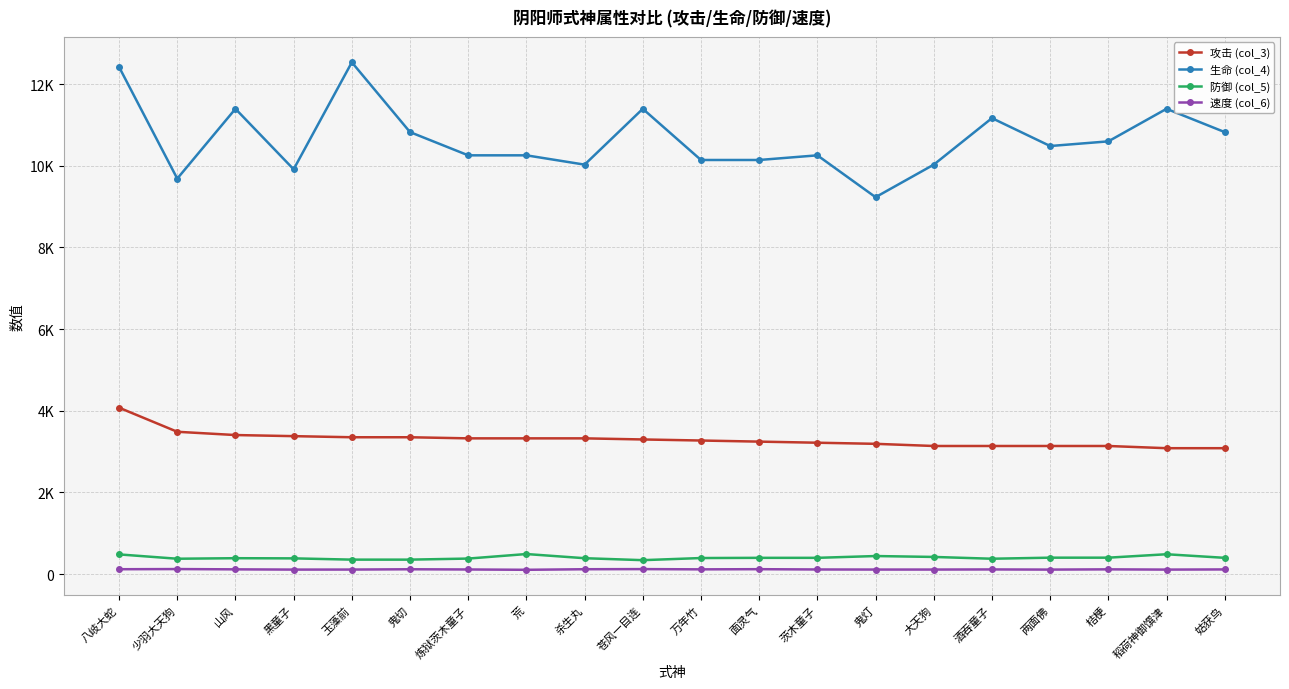

Is this an area chart (filled region under the line)?

No